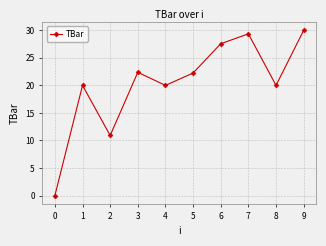

What is the difference between the second highest and minimum values?

29.4